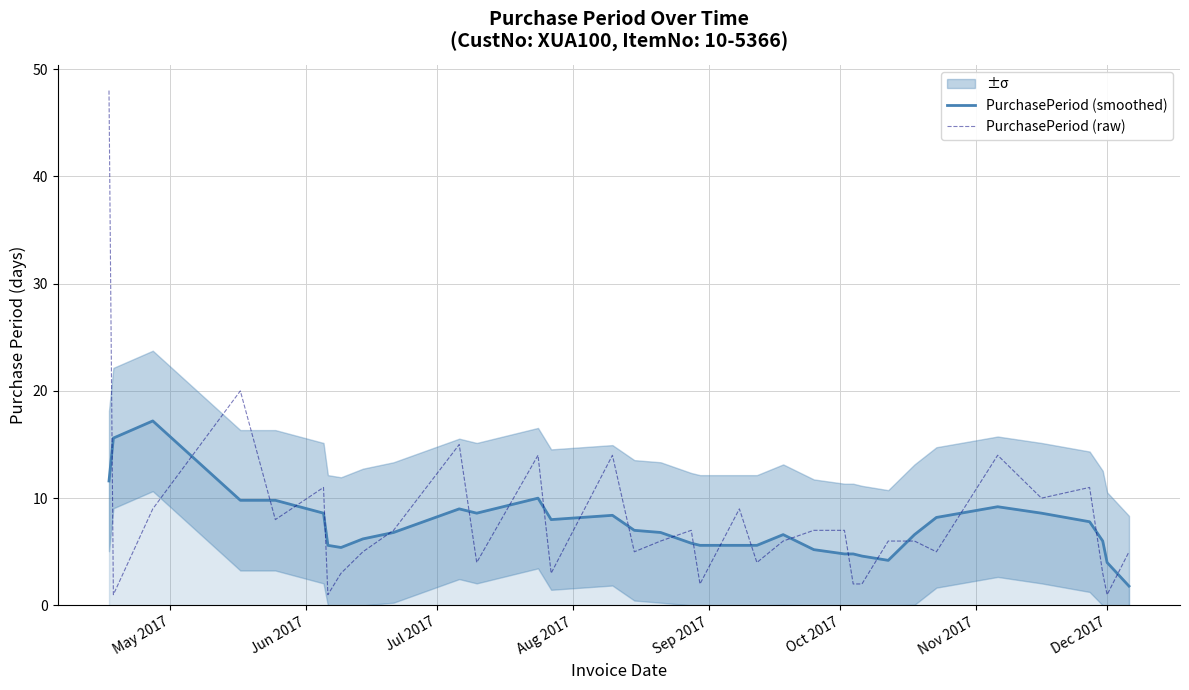

What is the highest value of the PurchasePeriod (raw) series?

48.0